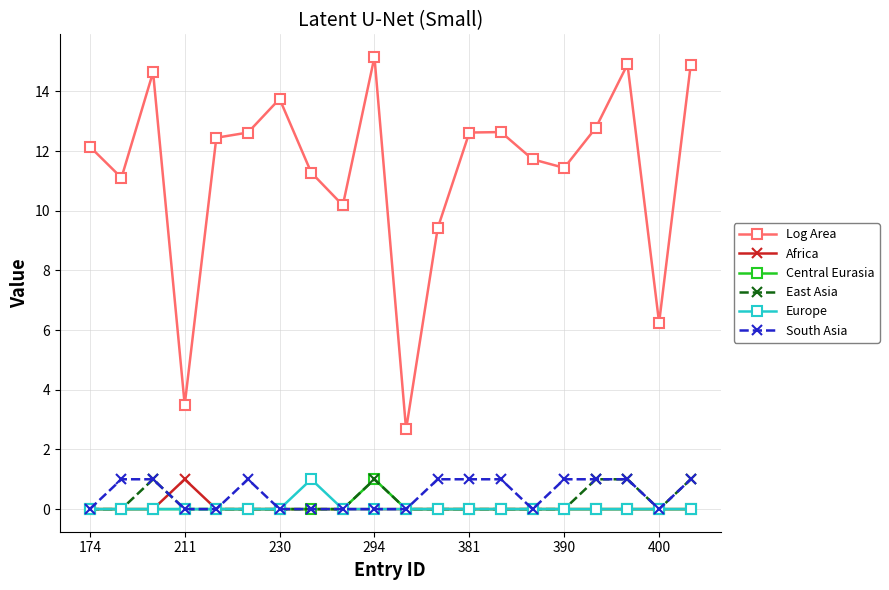

Which series has the largest range (max minus min)?

Log Area